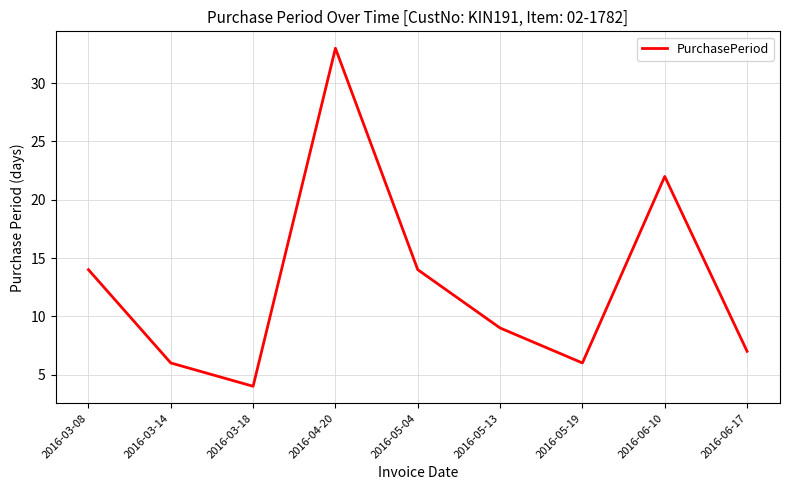

Which category has the highest value across all series?

2016-04-20